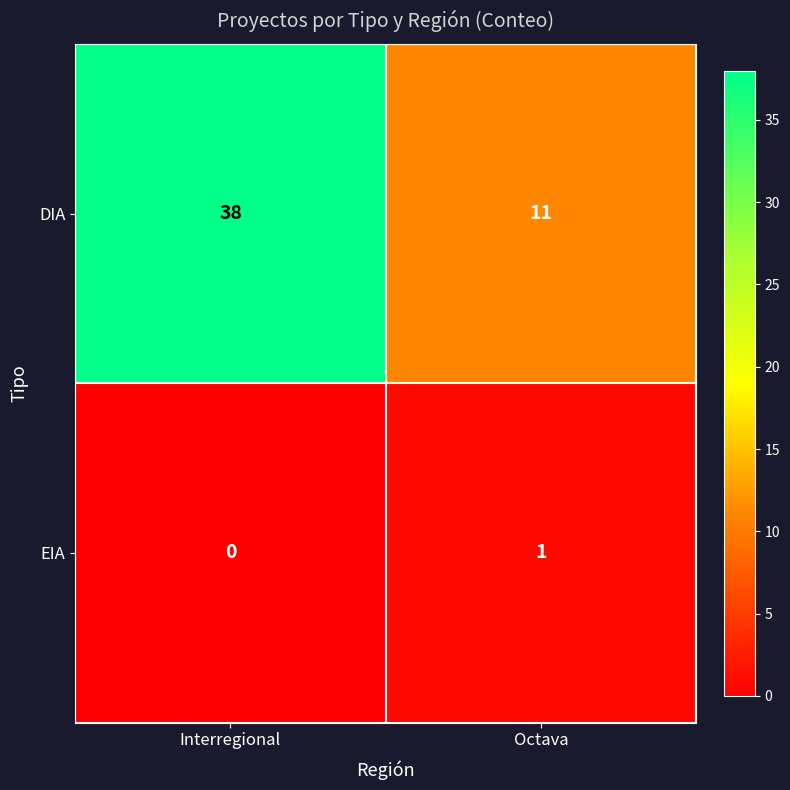

Reading left to right, what are all the values shown in this chart?

DIA: Interregional=38	Octava=11
EIA: Interregional=0	Octava=1